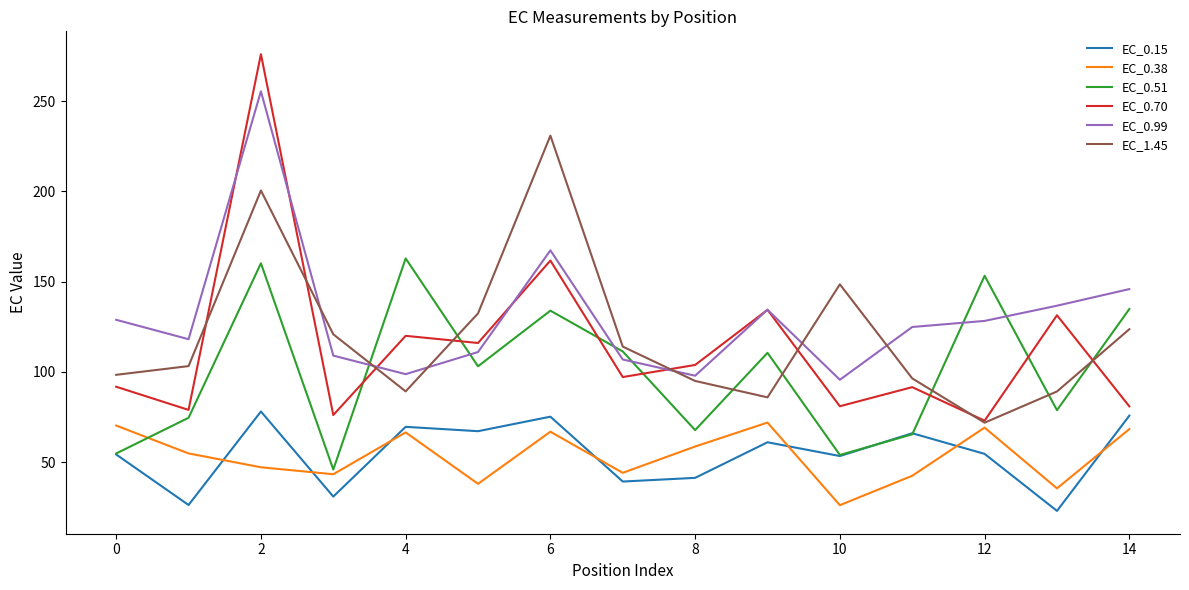

What is the maximum value shown in the chart?

276.0